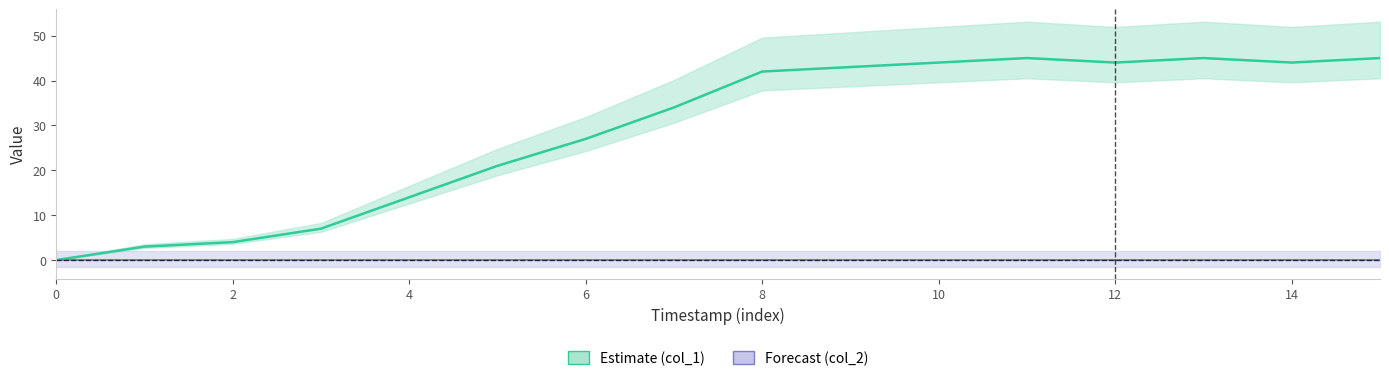

Does the chart display data point markers on the line(s)?

No